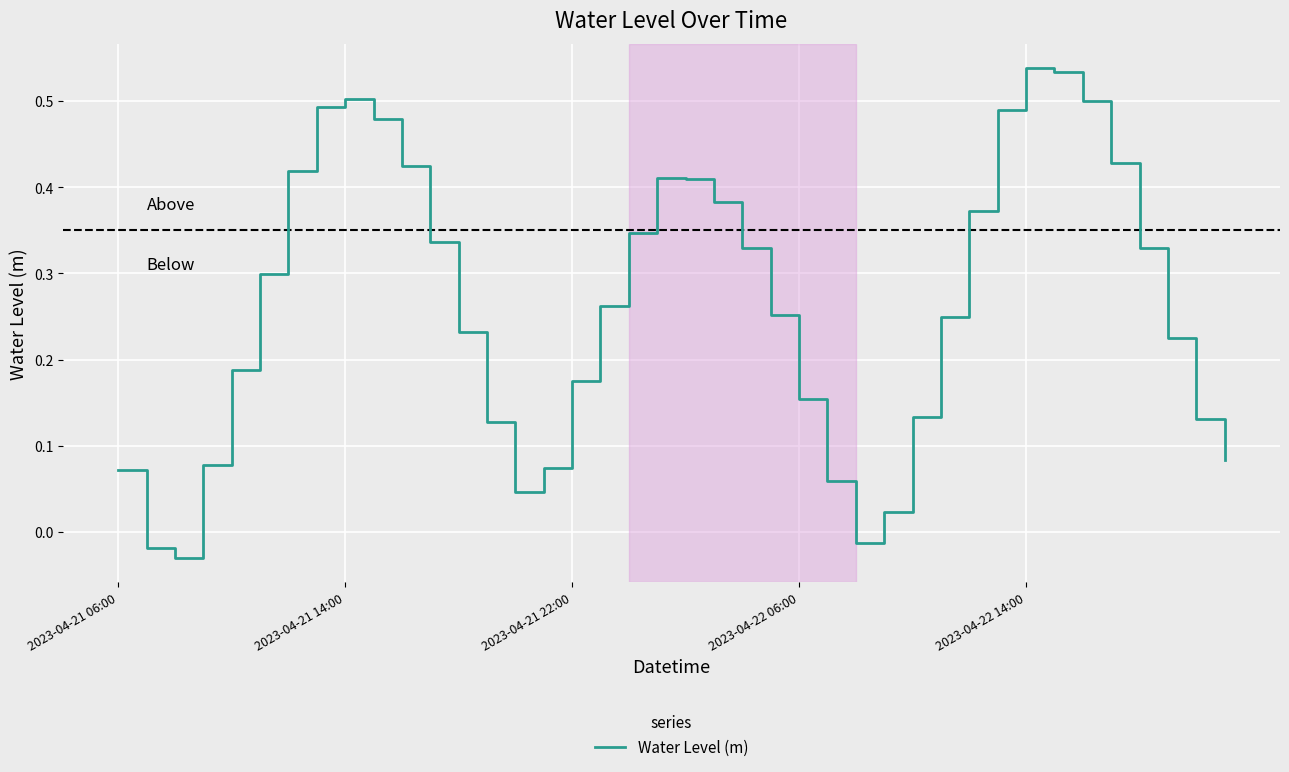

Is this an area chart (filled region under the line)?

No